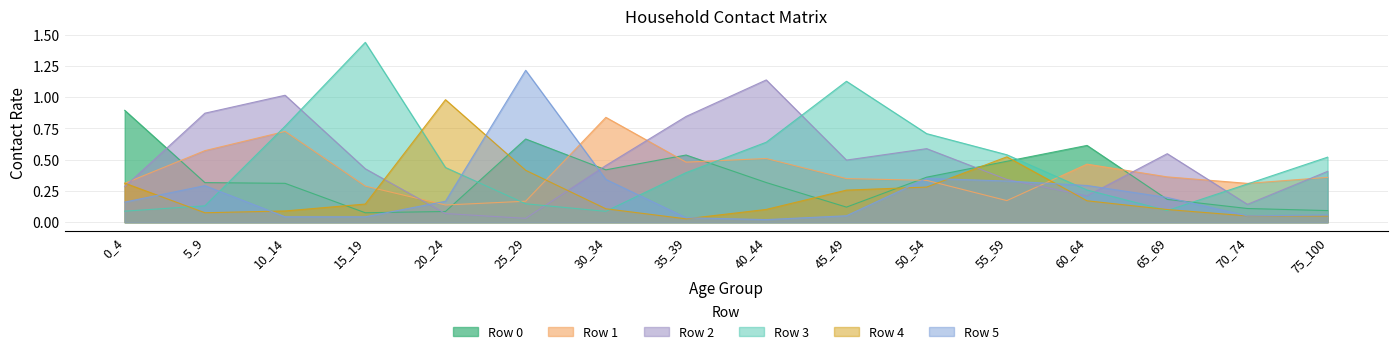

Rank the series by their maximum value, from lowest to highest.

Row 1, Row 0, Row 4, Row 2, Row 5, Row 3